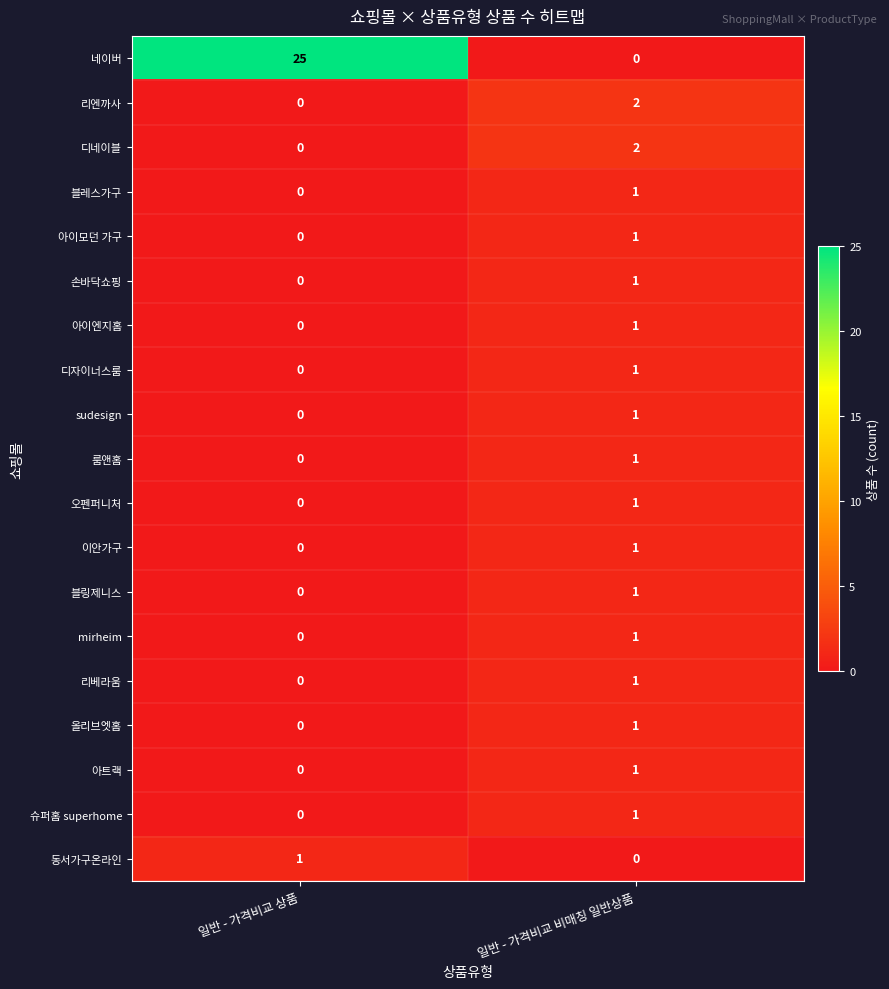

Which series has the widest spread of values?

네이버